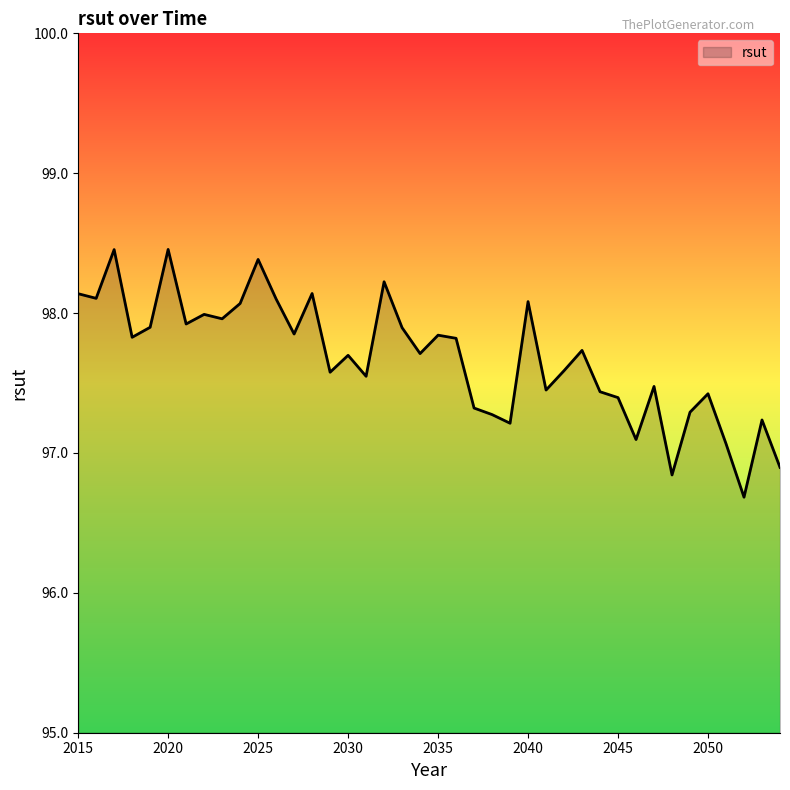

What is the maximum value shown in the chart?

98.5